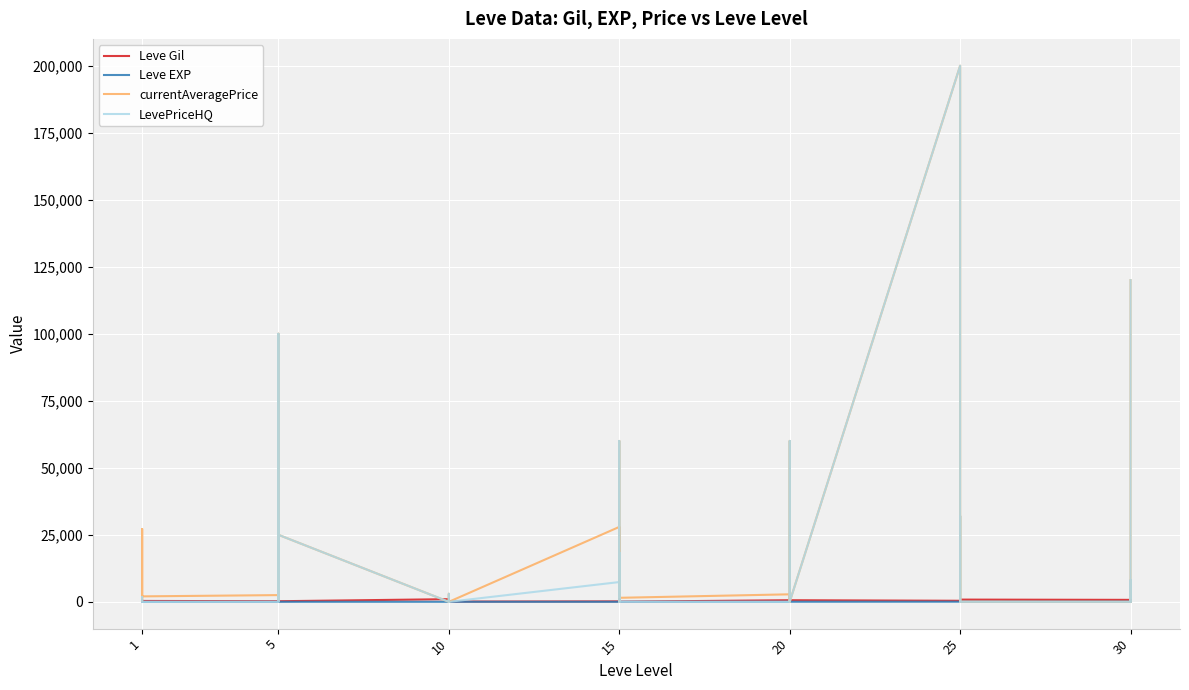

Reading right to left, transcribe all the data shown in this chart.

Leve Gil: 220	640	220	730	830	200	200	830	820	390	600	960	600	600	960	600	40	910	40	170	910	170	90	990	990	990	430	990	220	220	220	220	110	220	330	690	690	115	114	160
Leve EXP: 52	40	52	67	21	47	47	21	30	36	21	12	21	21	12	21	13	18	13	7	18	7	13	9	9	9	8	9	5	5	5	5	4	5	1	1	1	630	630	1
currentAveragePrice: 120000	0	8026	0	0	599	32000	0	0	200000	0	60011	0	0	0	2800	1500	0	60014	490	18271	27945	0	0	3000	0	0	0	25000	858	100005	2495	1648	2507	2033	27119	1750	229	1800	27128
LevePriceHQ: 120000	0	8026	0	0	0	32000	0	0	200000	0	60011	0	0	0	0	0	0	60014	0	18271	7372	0	0	3000	0	0	0	25000	3000	100005	0	30000	0	0	0	400	625	1761	0